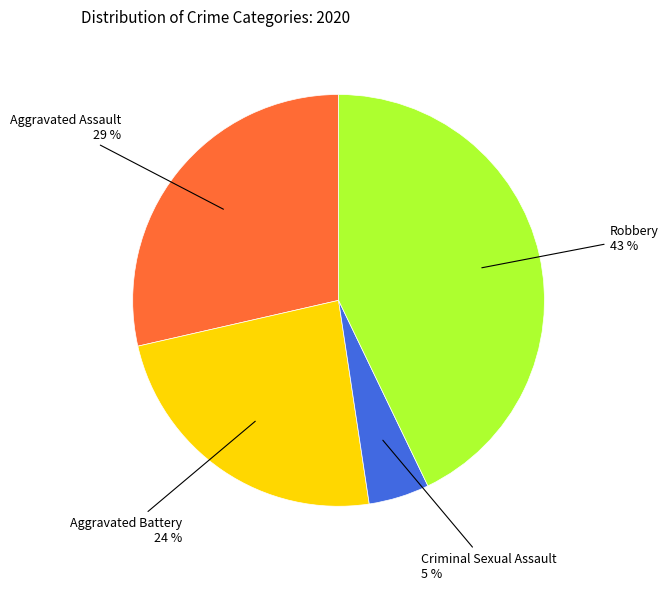

What percentage is the Robbery slice, to the nearest percent?

43%